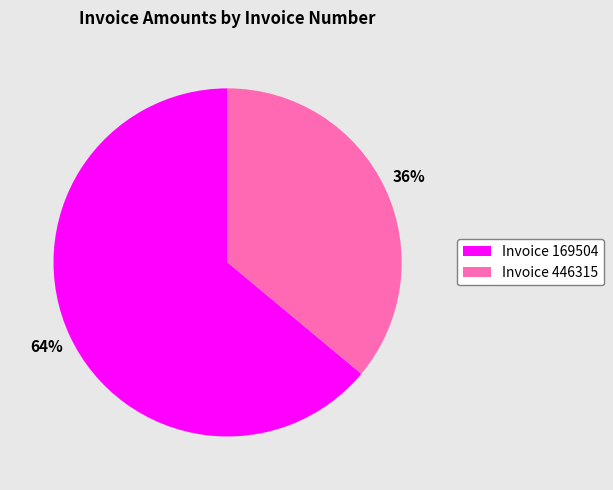

Rank the categories by value from lowest to highest.

Invoice 446315, Invoice 169504